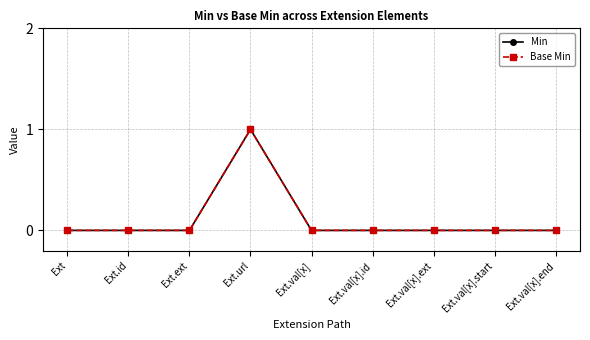

True or false: Min has more than 0 points higher than both neighbors.

True